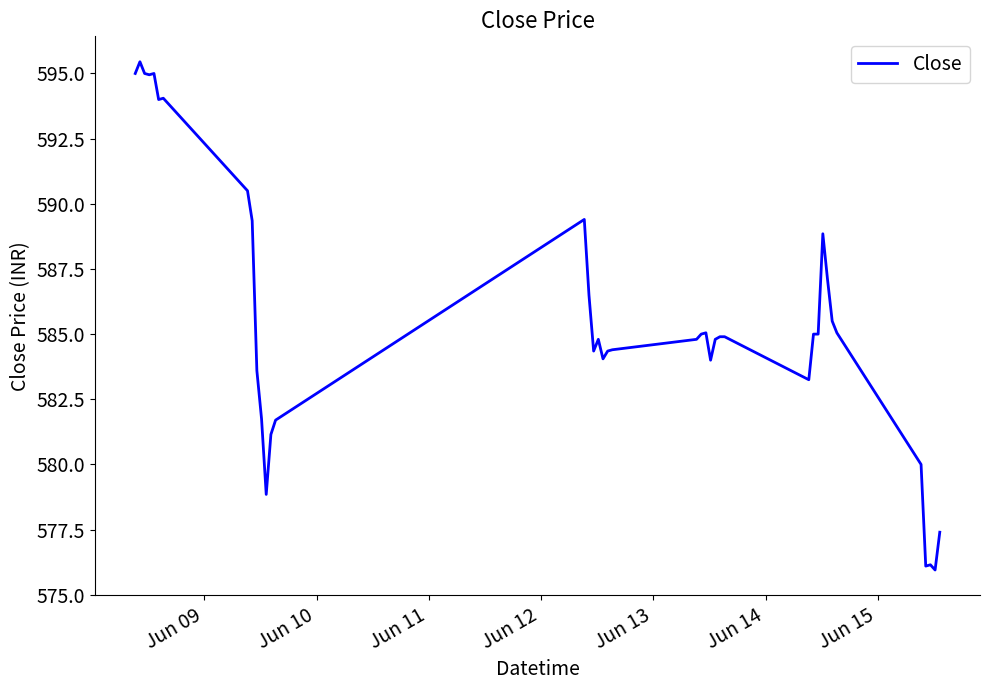

What is the greatest value displayed?

595.5